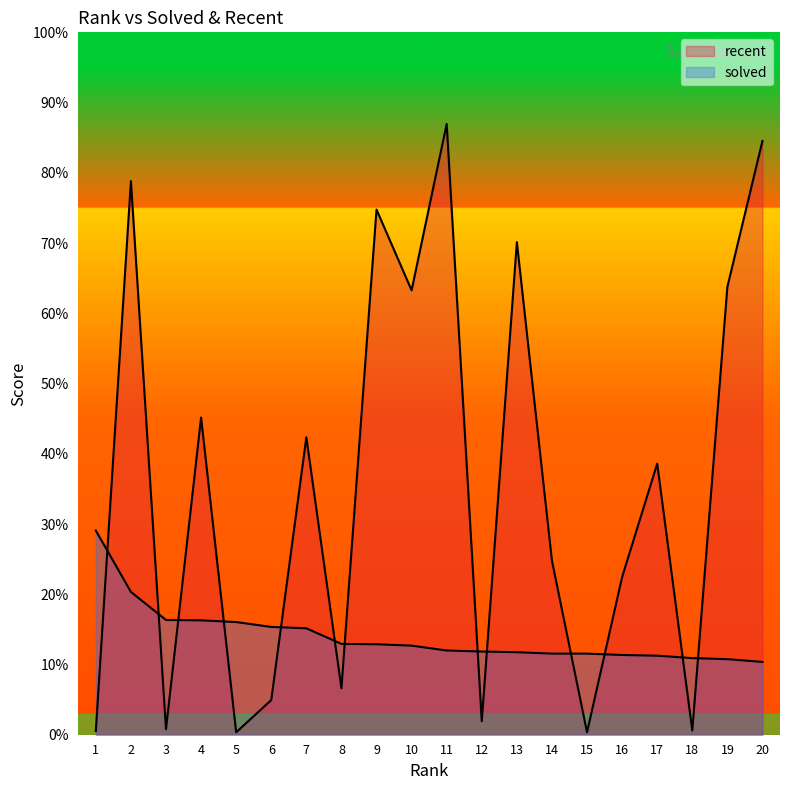

Is the value of recent at 11 greater than the value of solved at 19?

Yes